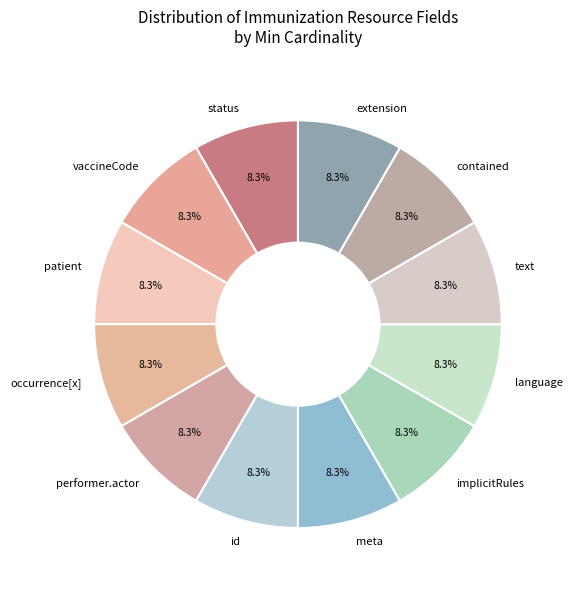

Does extension account for over 50% of the chart?

No